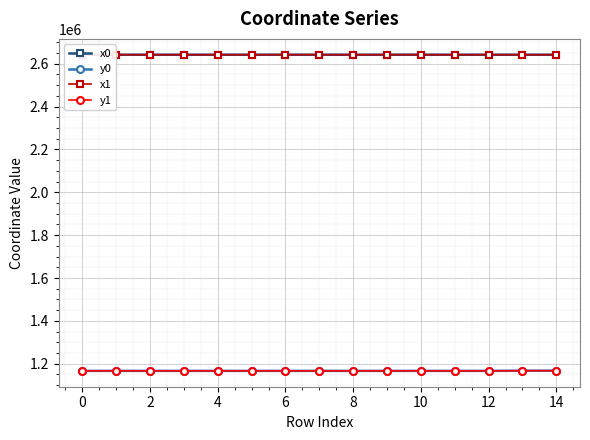

What is the difference between the second highest and minimum values in the y1 series?

956.4